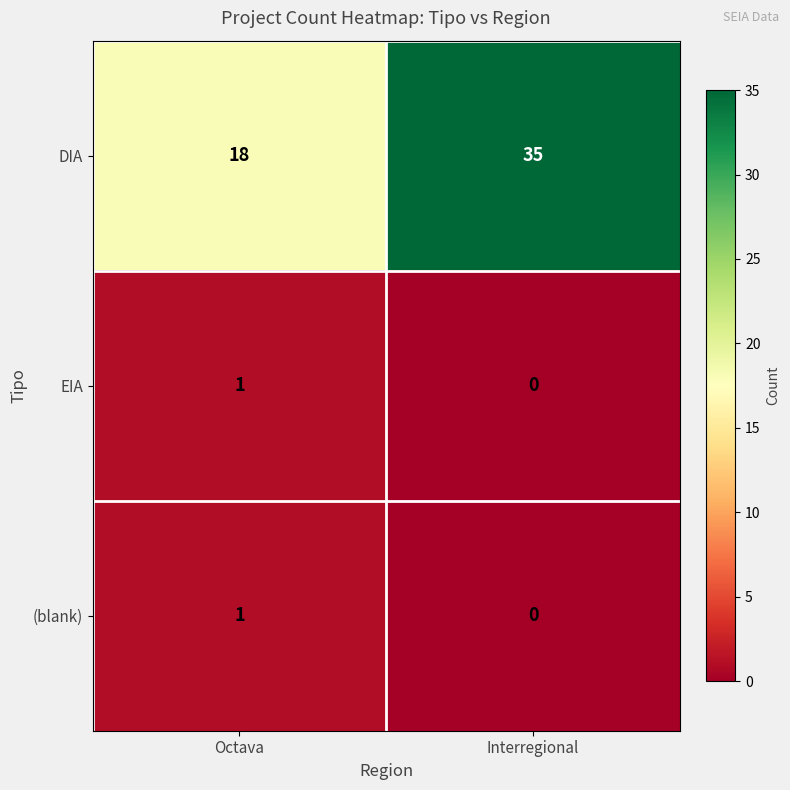

What is the lowest value of the DIA series?

18